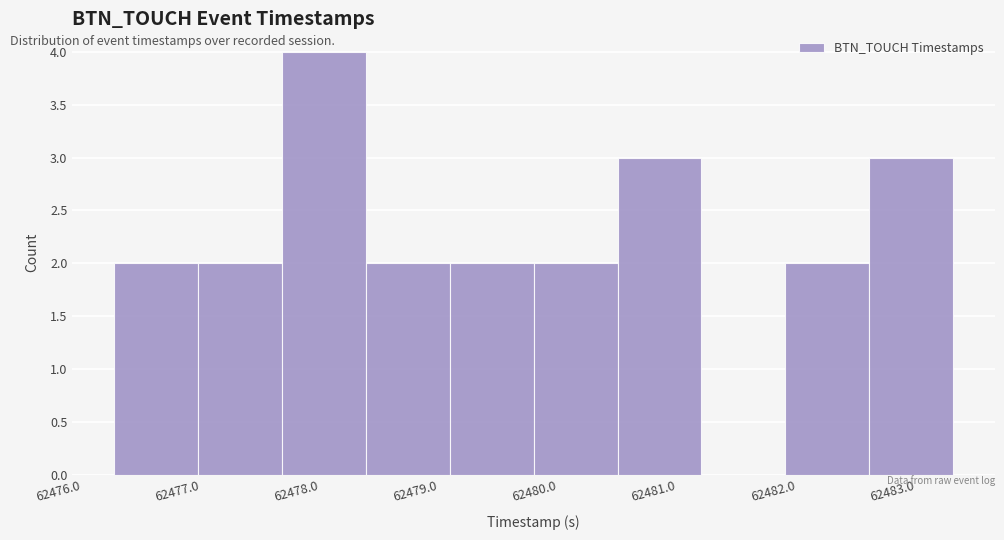

How tall is the bar that spans 62482.6 to 62483.3 on the x-axis? Neither the bar edges nor the heights are printed on the chart, so give them approximately, as read against the axes.

3